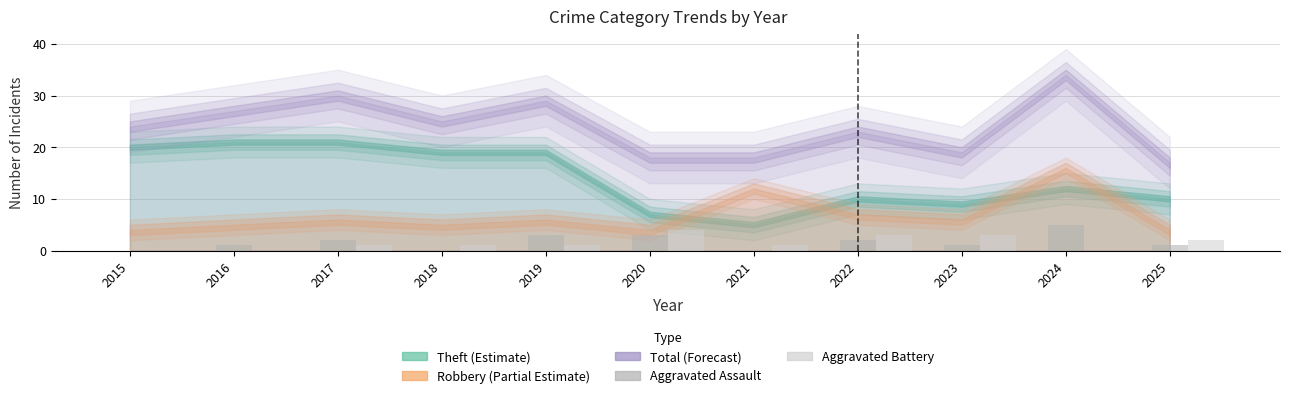

Reading left to right, extract all data points from this chart.

Aggravated Assault: 0	1	2	0	3	3	0	2	1	5	1
Aggravated Battery: 0	0	1	1	1	4	1	3	3	0	2